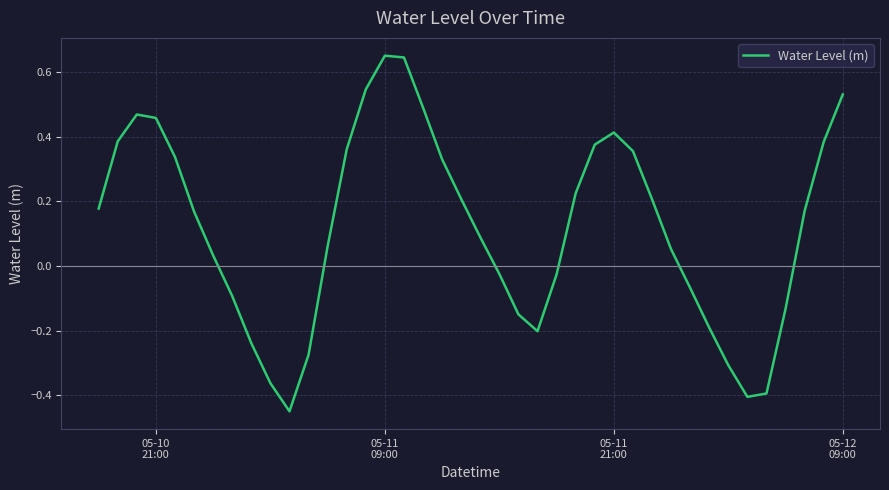

What is the difference between the maximum and minimum values?

1.1